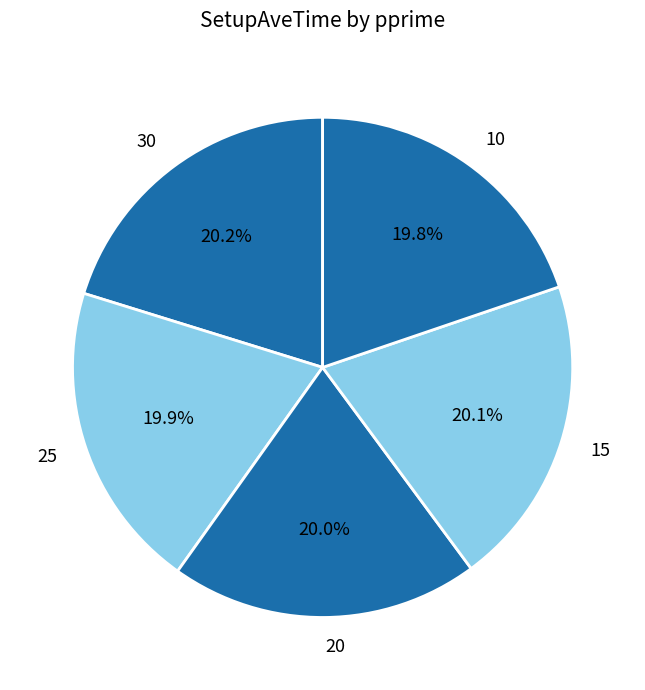

Combined, what portion of the pie is 30 and 20?

40.2%